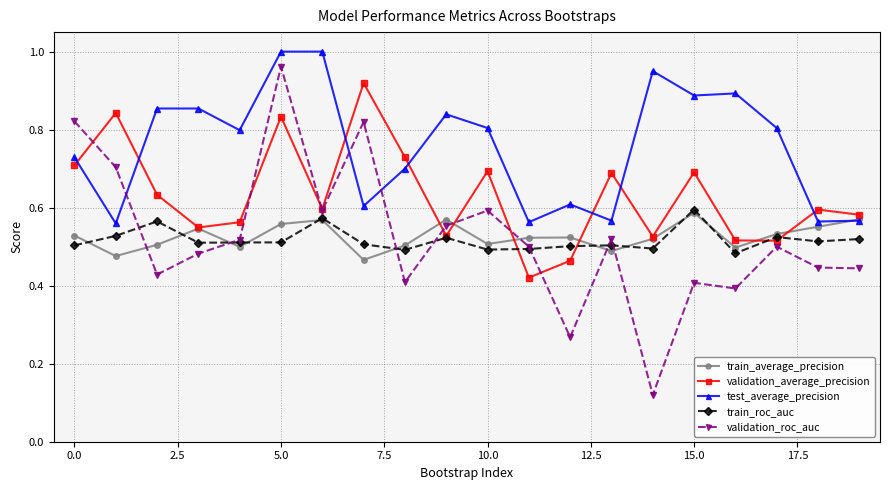

Is this an area chart (filled region under the line)?

No